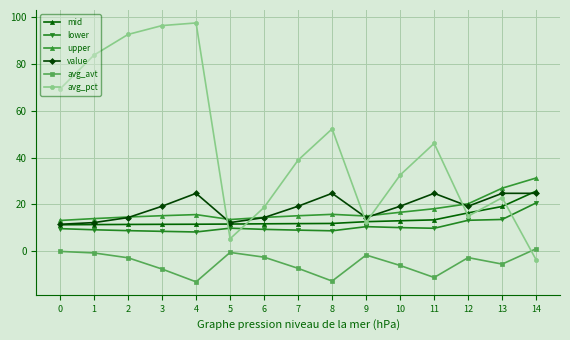

What is the difference between the second highest and second lowest values in the lower series?

5.1